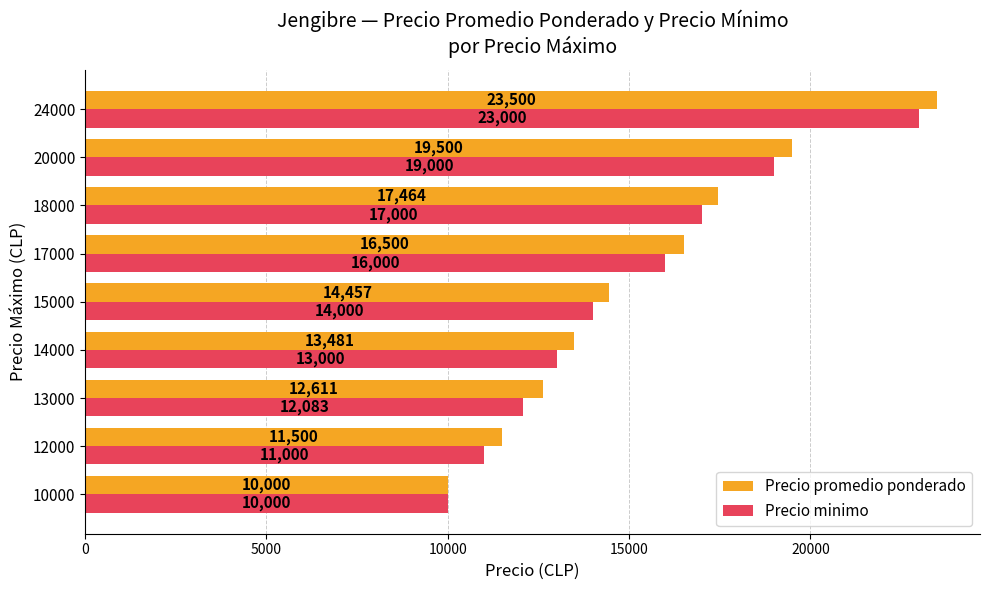

What is the highest value of the Precio promedio ponderado series?

23500